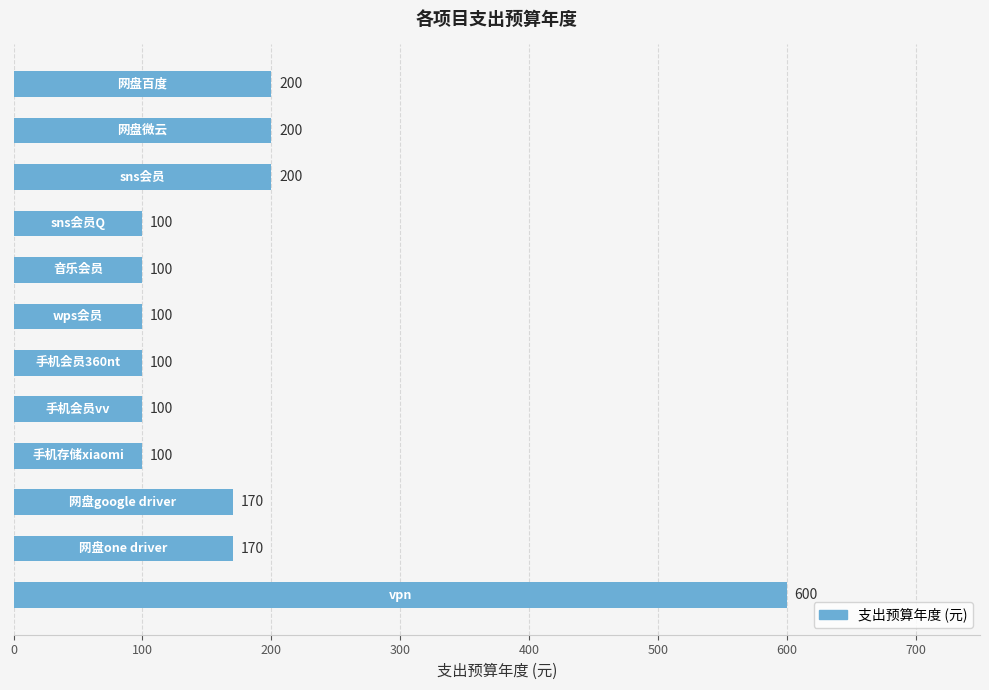

What is the difference between the maximum and minimum values?

500